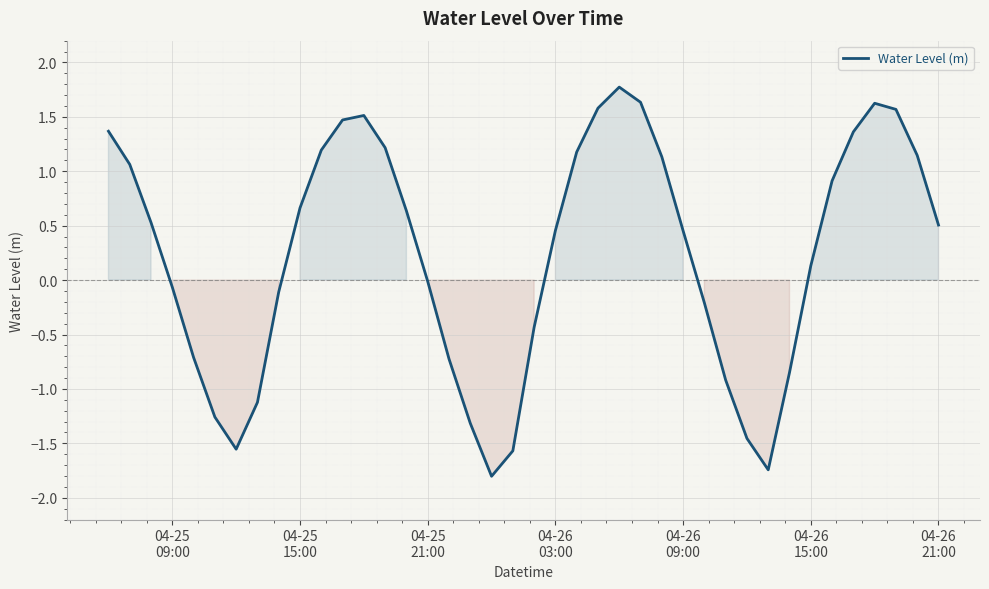

What is the minimum value shown in the chart?

-1.8